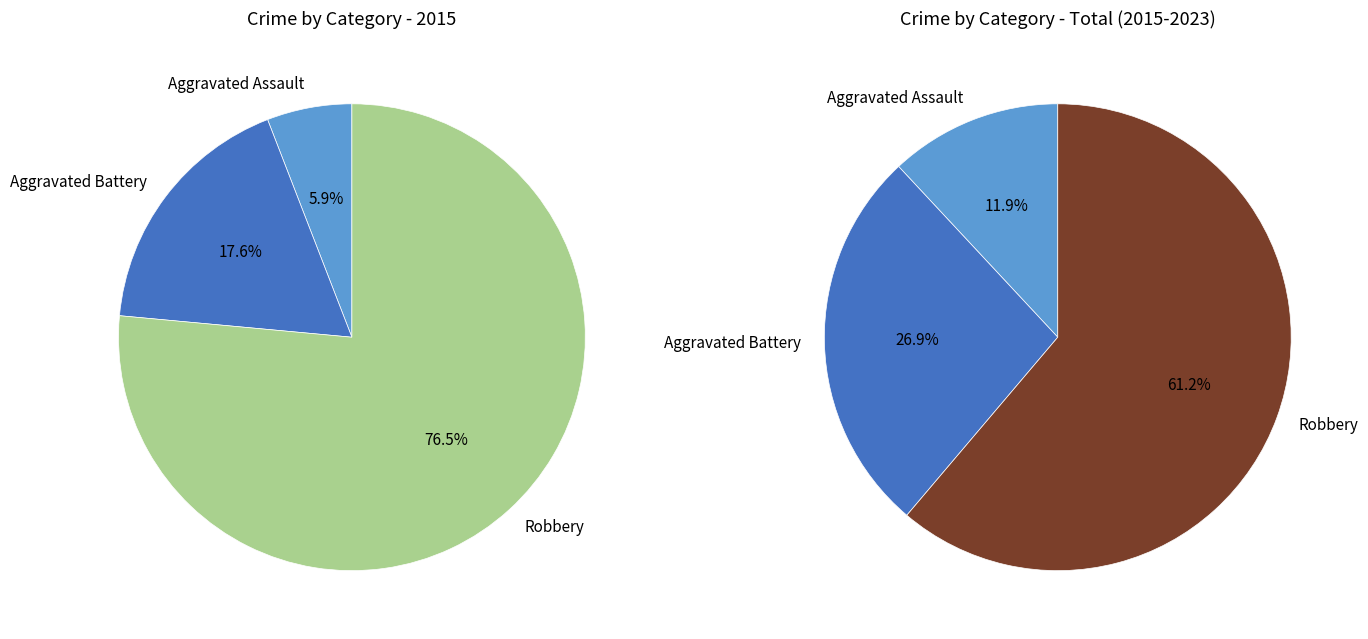

Approximately how many times larger is the value at 2 compared to 1?

4.3